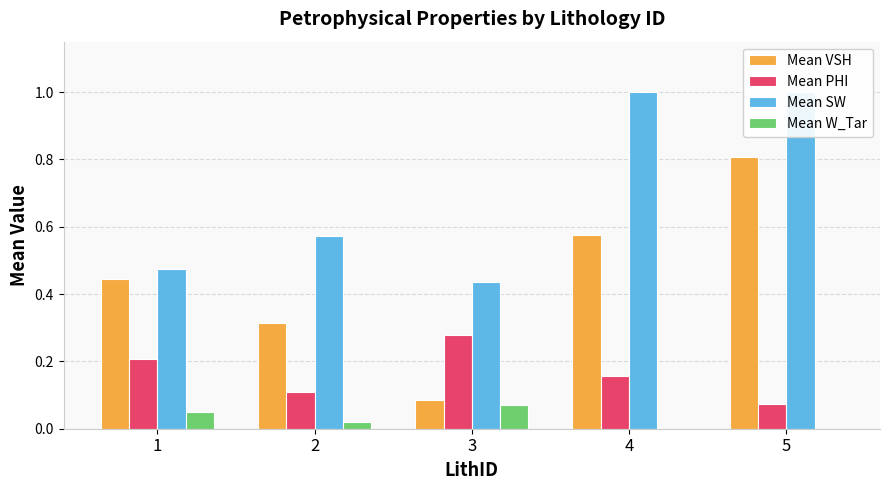

Reading right to left, list all the values displayed in this chart.

Mean VSH: 5=0.8	4=0.6	3=0.1	2=0.3	1=0.4
Mean PHI: 5=0.1	4=0.2	3=0.3	2=0.1	1=0.2
Mean SW: 5=1.0	4=1.0	3=0.4	2=0.6	1=0.5
Mean W_Tar: 5=0.0	4=0.0	3=0.1	2=0.0	1=0.1